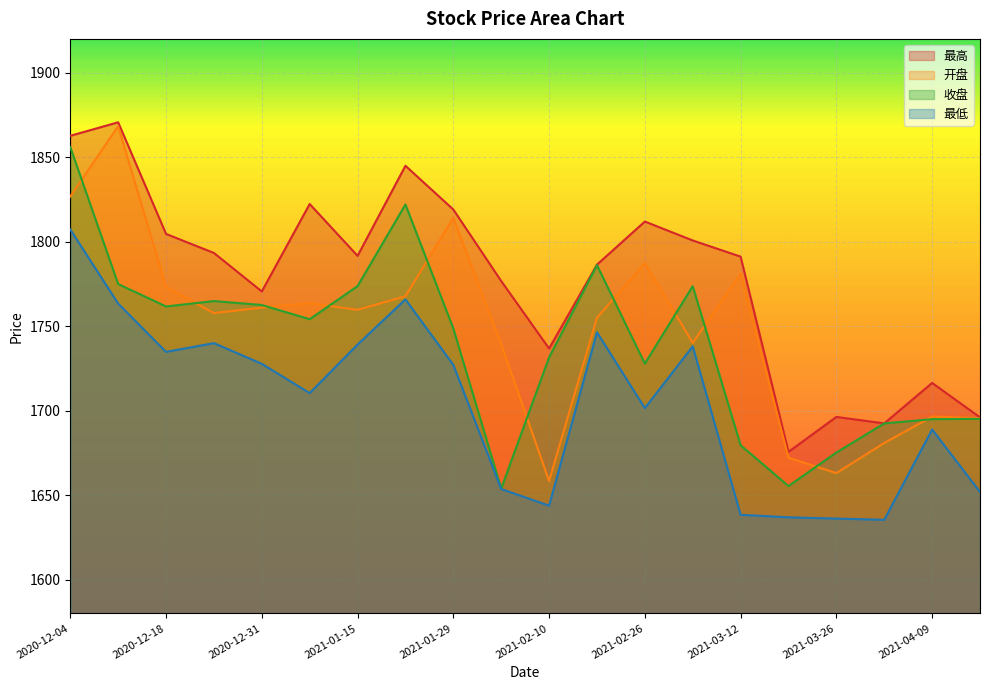

Where is the first local minimum for 最高?

2020-12-31